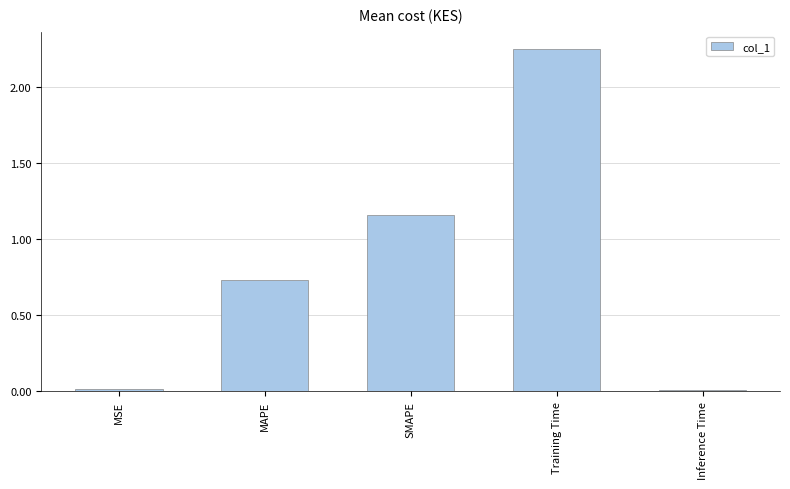

Which has a higher value, SMAPE or MSE?

SMAPE